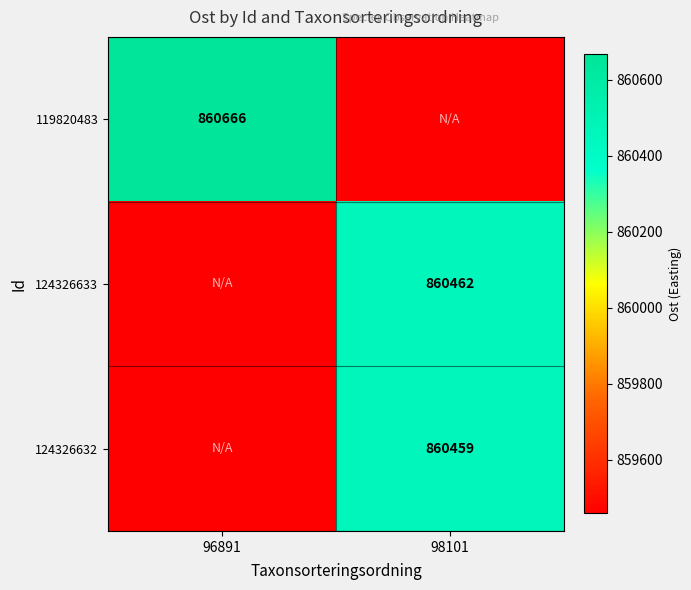

The 124326632 series shows 860459 at 98101. True or false?

True